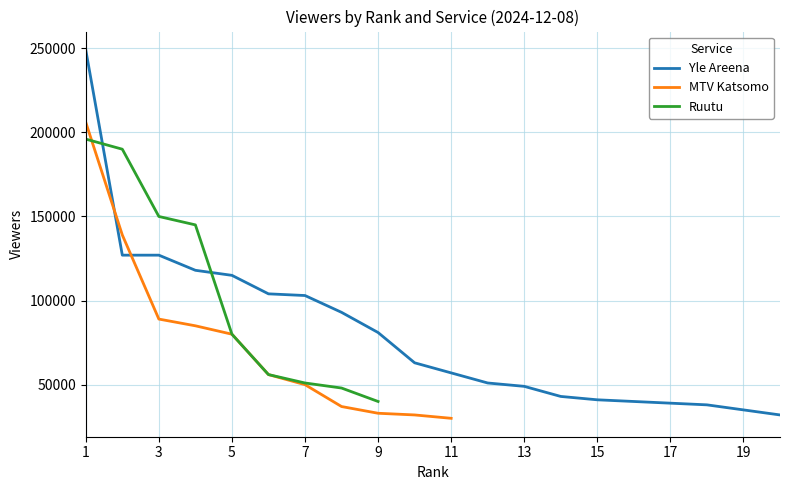

How many series are shown in this chart?

3